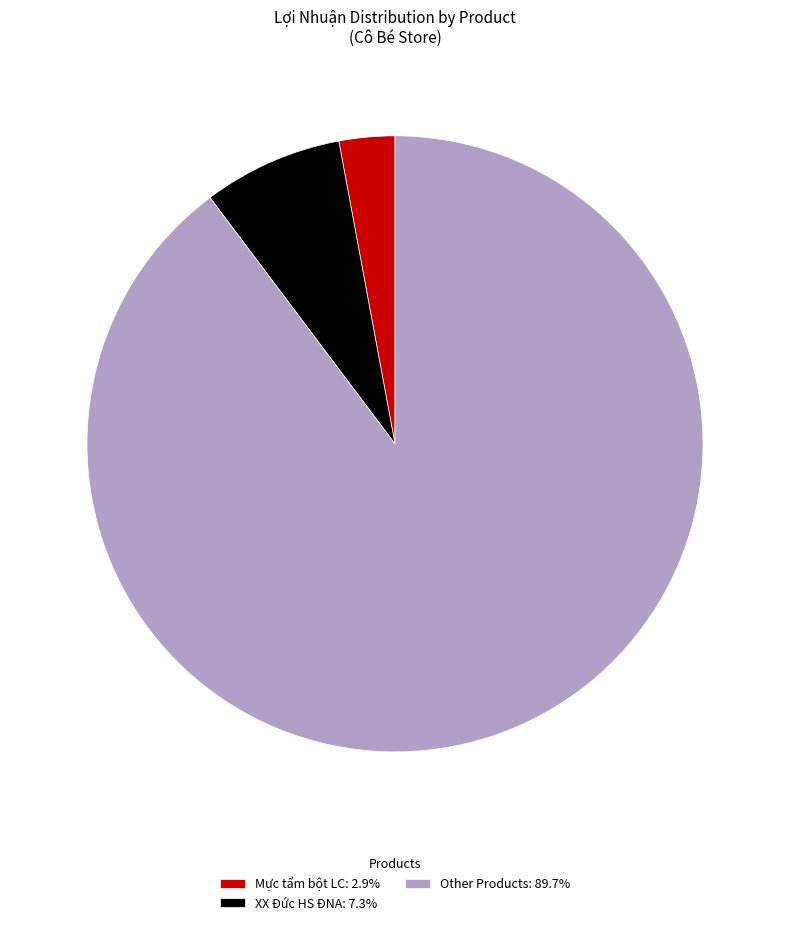

Do XX Đức HS ĐNA: 7.3% and Other Products: 89.7% together represent more than half of the pie?

Yes